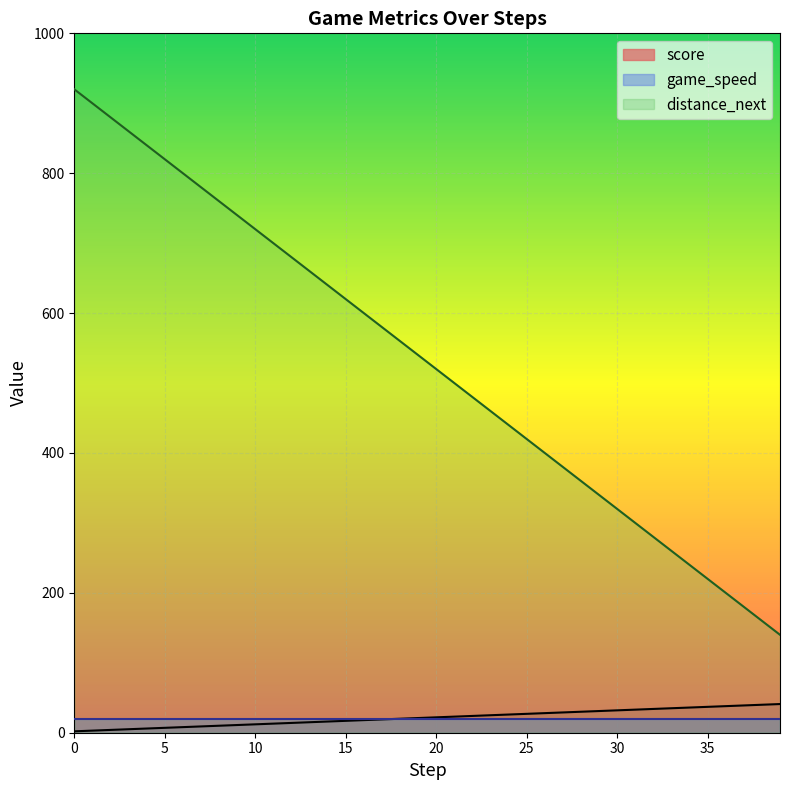

True or false: score has a value of 22 at 20.

True